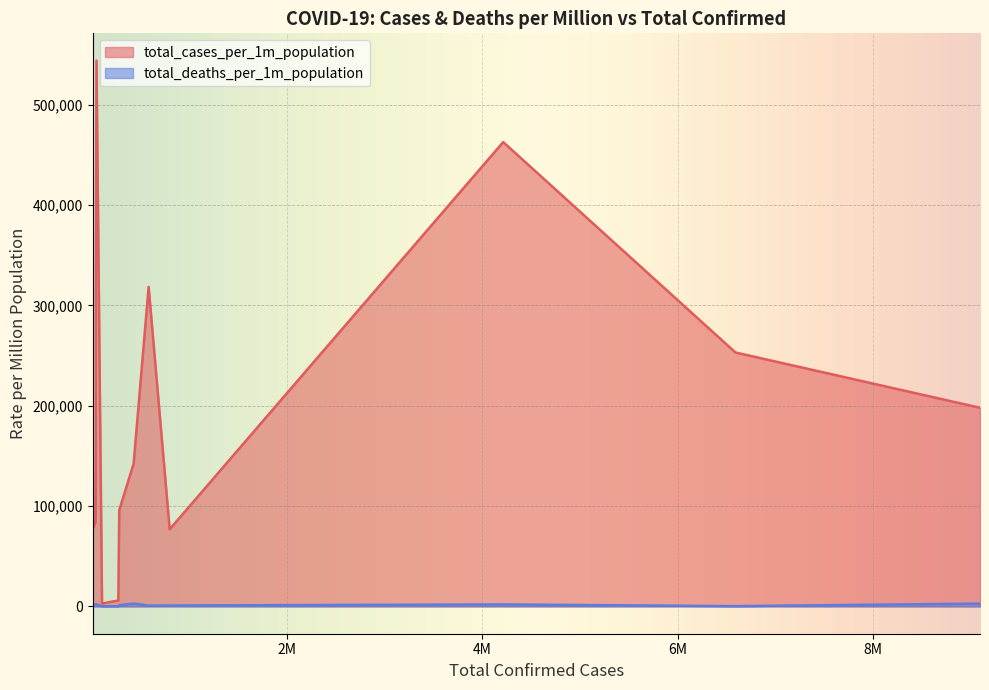

List the series in order of their peak value, lowest first.

total_deaths_per_1m_population, total_cases_per_1m_population